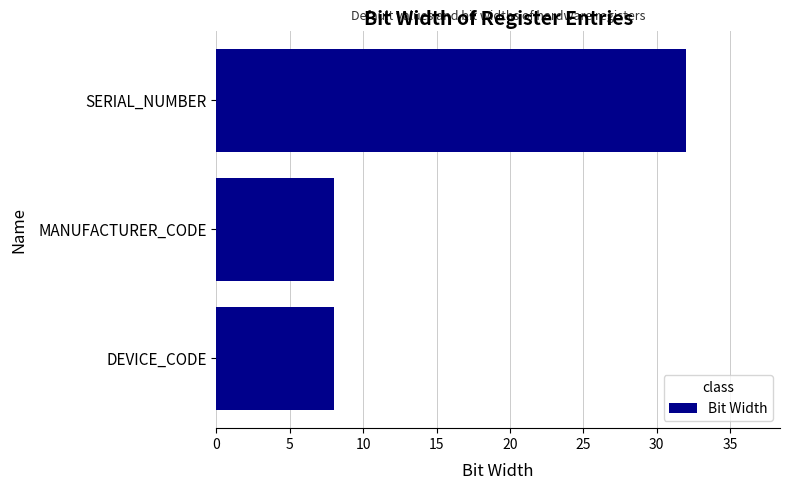

What is the difference between the values at SERIAL_NUMBER and MANUFACTURER_CODE?

24